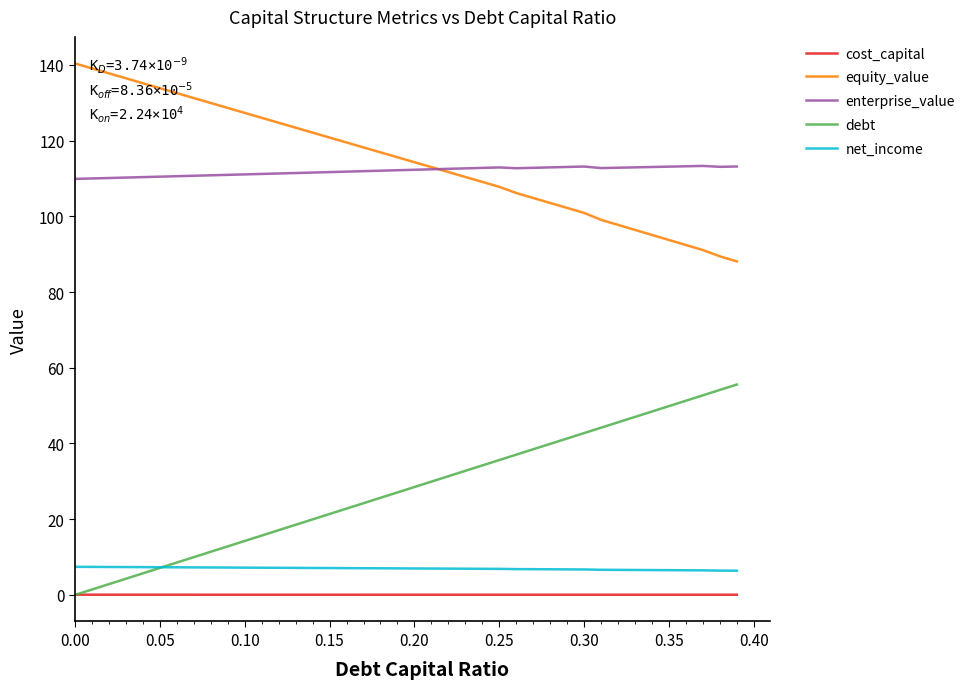

How many lines are shown in the chart?

5